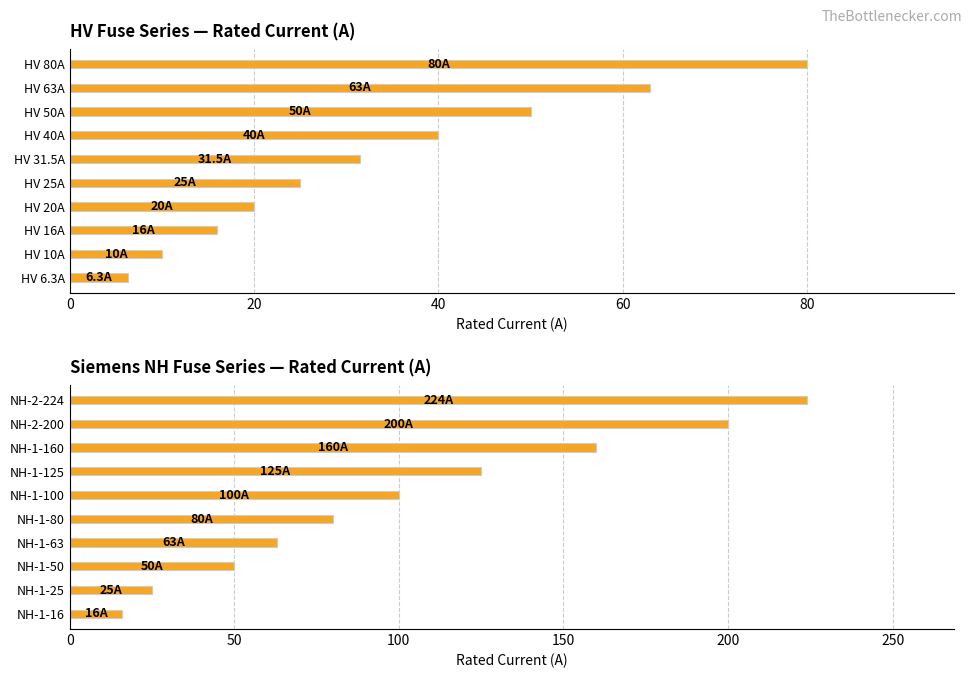

What is the greatest value displayed?

224